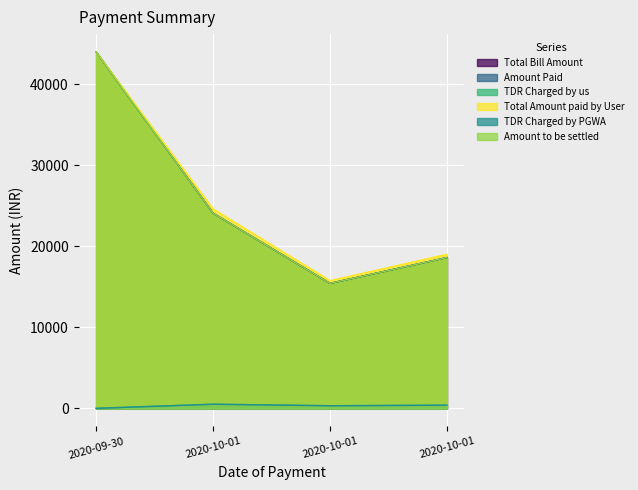

What are all the series names shown in the legend?

Total Bill Amount, Amount Paid, TDR Charged by us, Total Amount paid by User, TDR Charged by PGWA, Amount to be settled